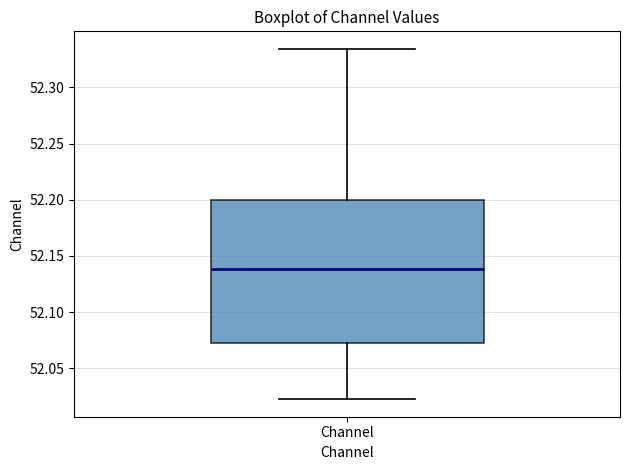

Transcribe this box plot: give where the median line is, the range the box spans, and where the two whiskers end, as read against the y-axis. The values are not printed on the chart, so give them approximately, as read against the axis.

median 52.140, box 52.070 to 52.200, whiskers 52.020 to 52.335